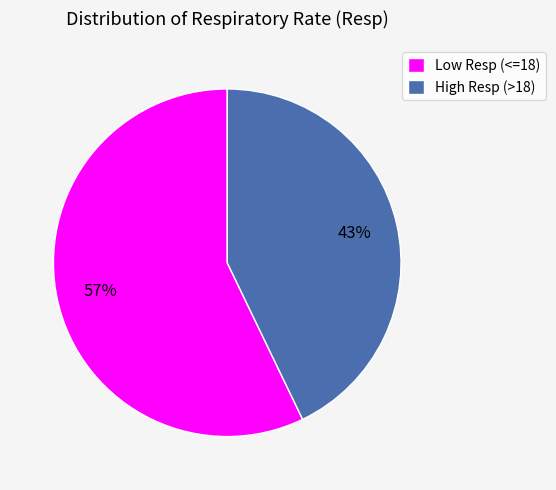

Between High Resp (>18) and Low Resp (<=18), which is larger?

Low Resp (<=18)